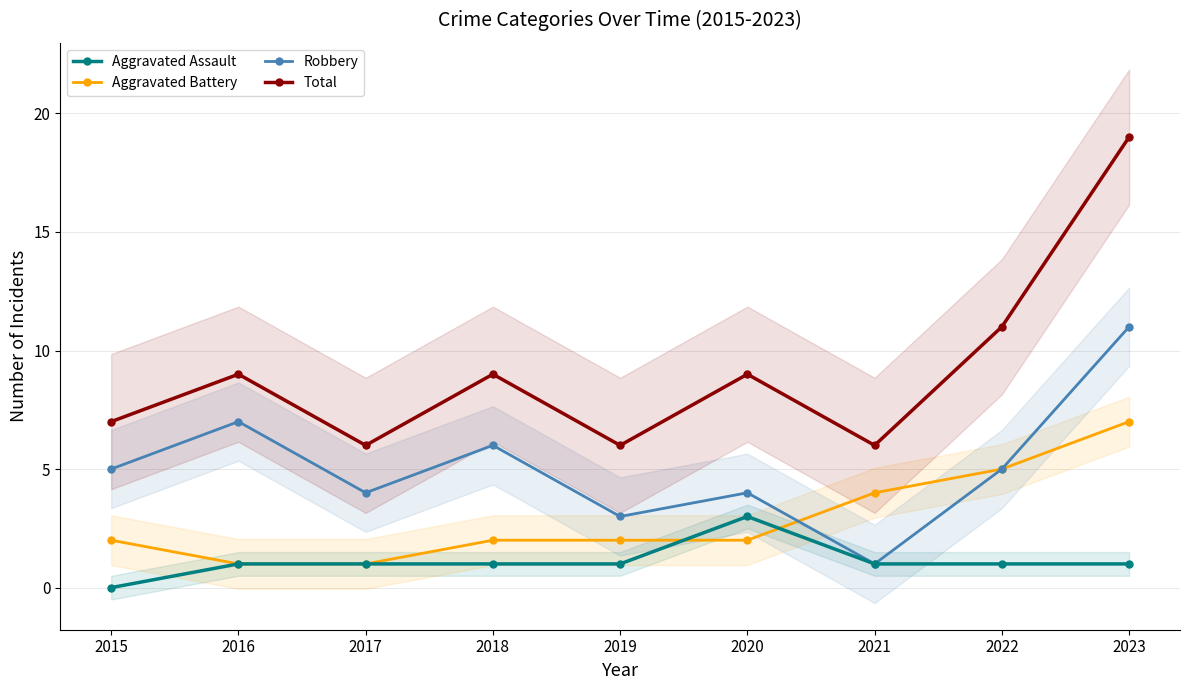

What are all the series names shown in the legend?

Aggravated Assault, Aggravated Battery, Robbery, Total